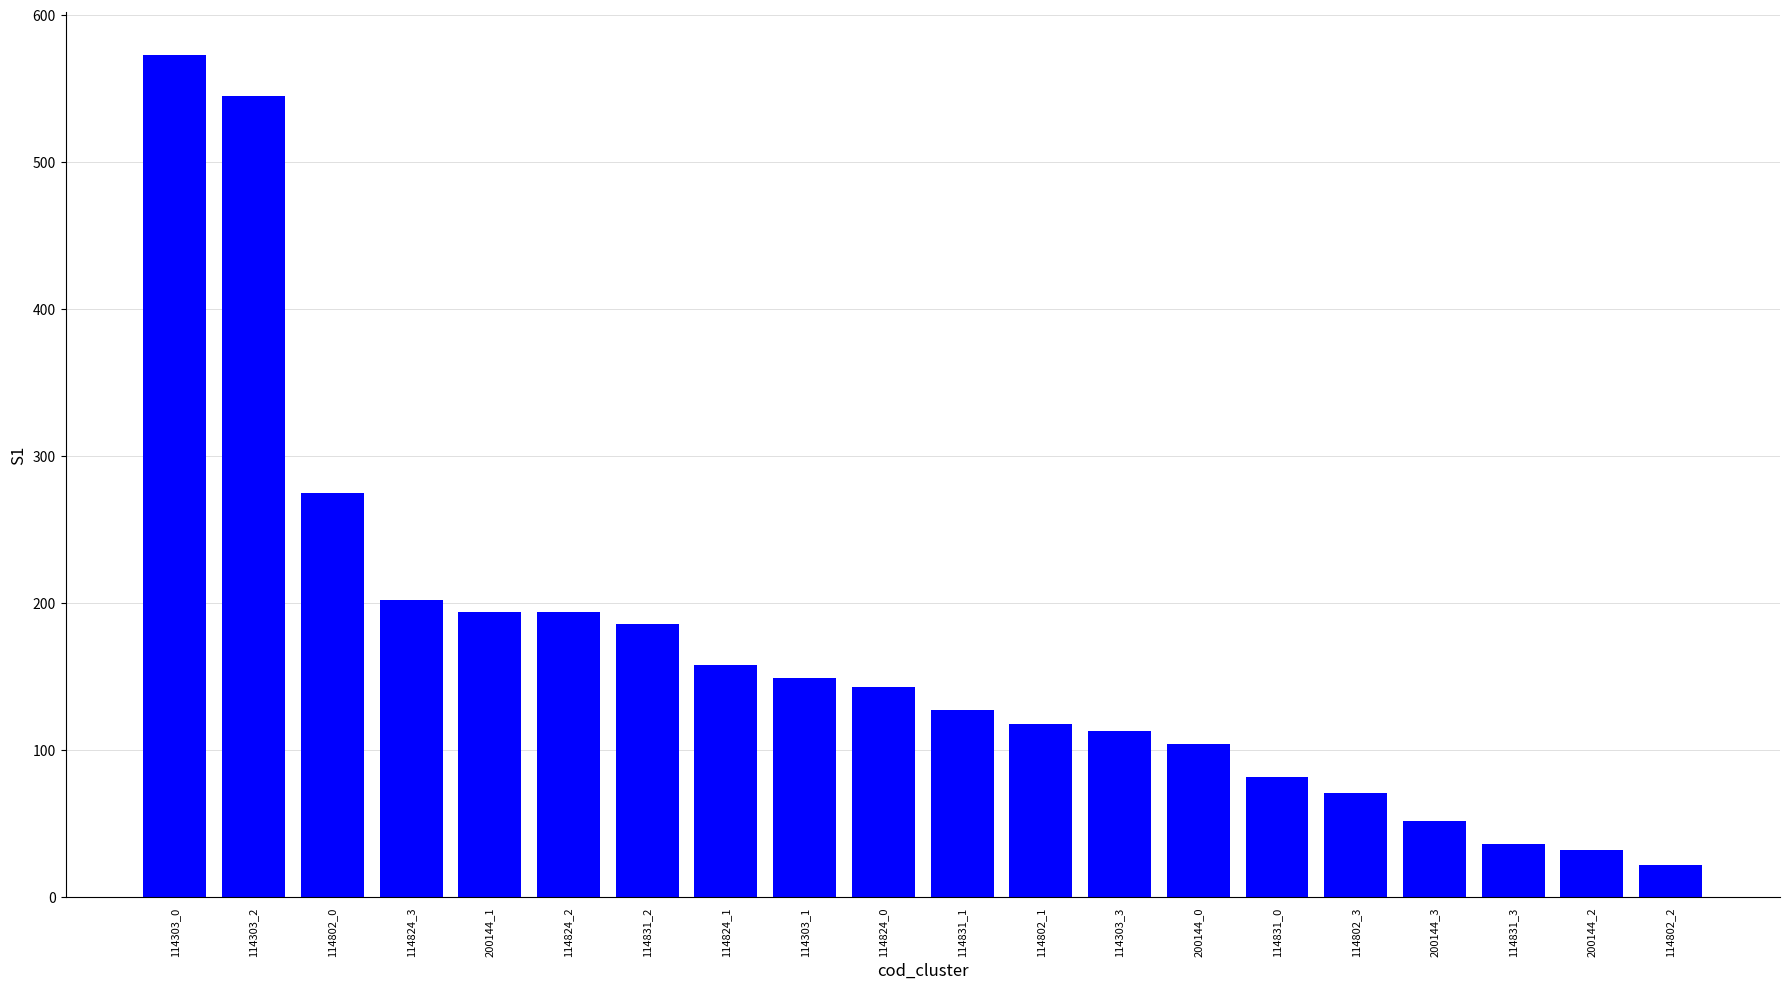

What position from the right is 114824_0?

11